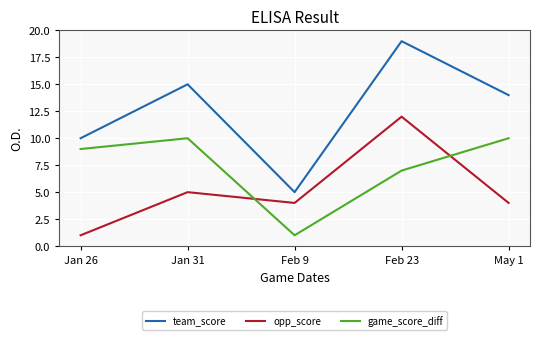

The value of game_score_diff at Jan 31 is 10. True or false?

True